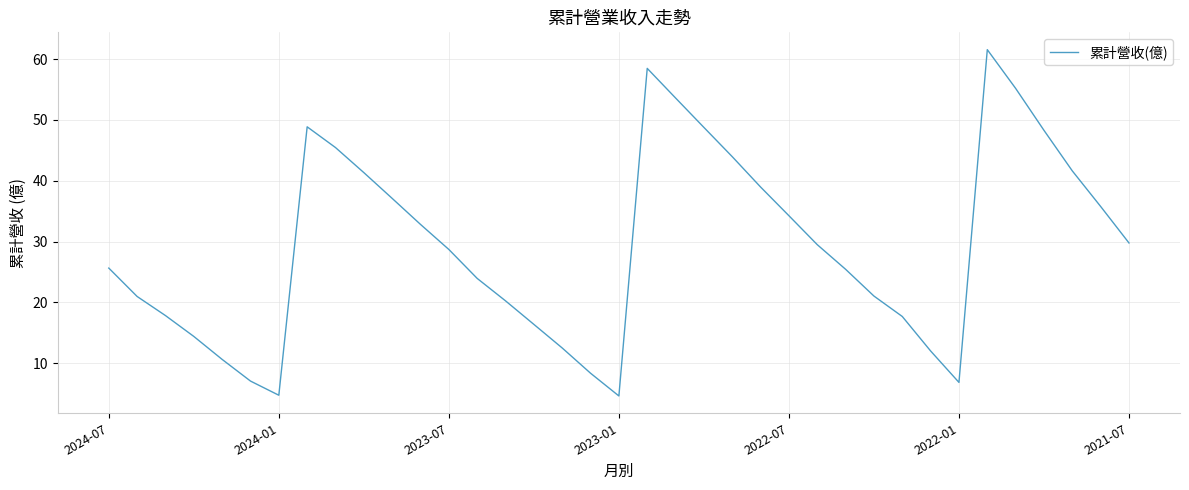

What is the minimum value shown in the chart?

4.6